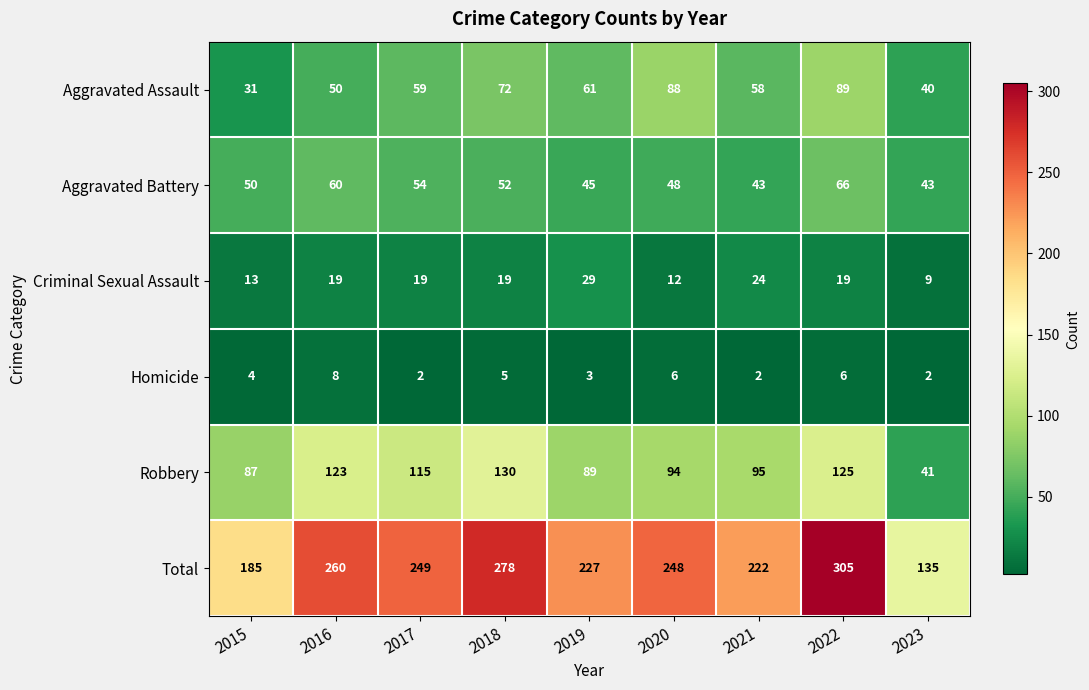

At which label is Robbery closest to 85?

2015